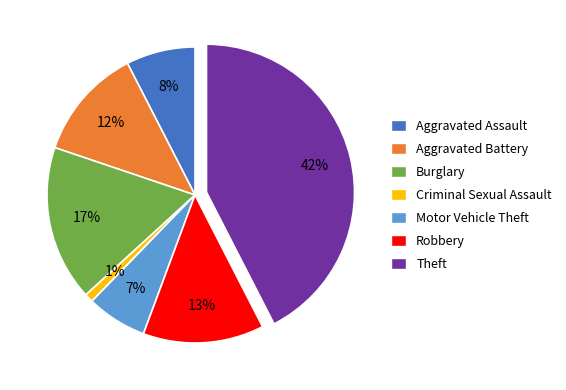

Approximately how many times larger is the value at Theft compared to Aggravated Battery?

3.5